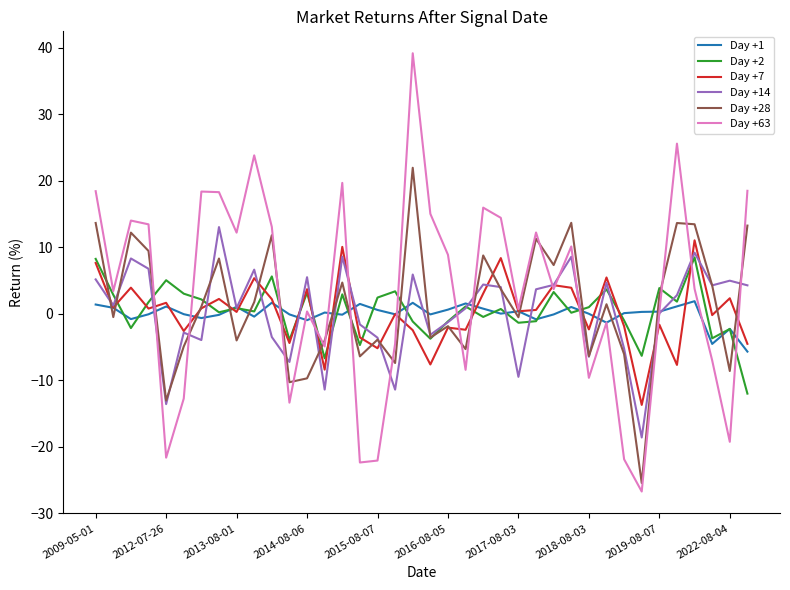

Does the chart display data point markers on the line(s)?

No